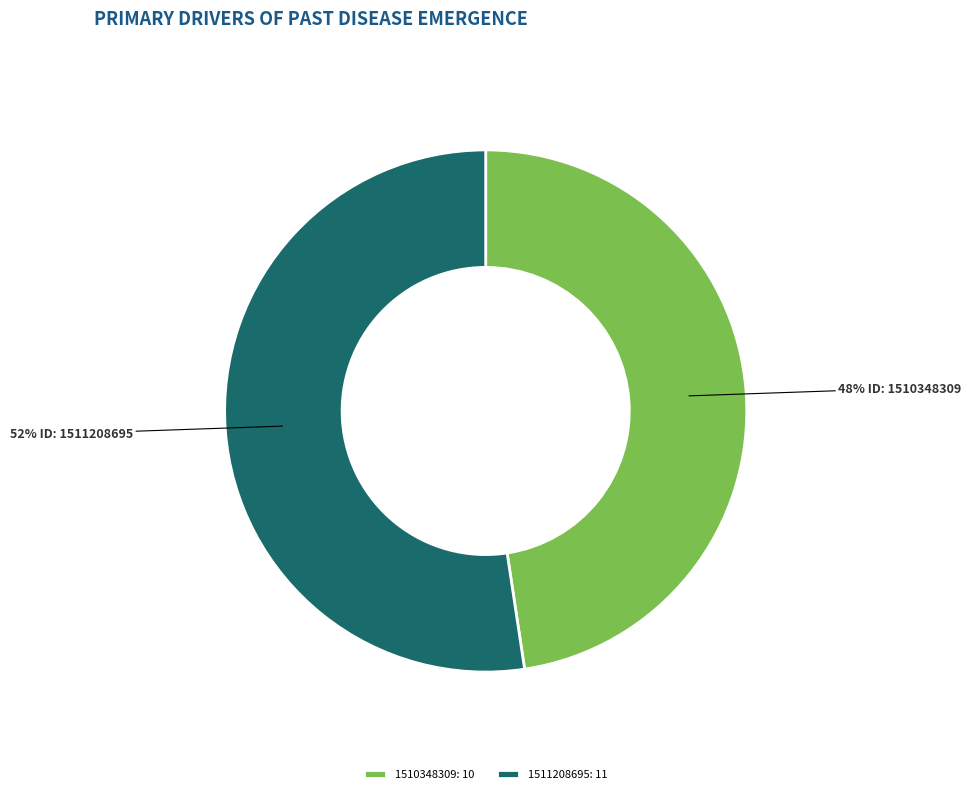

Is it true that 1511208695: 11 is 52% of the pie?

True